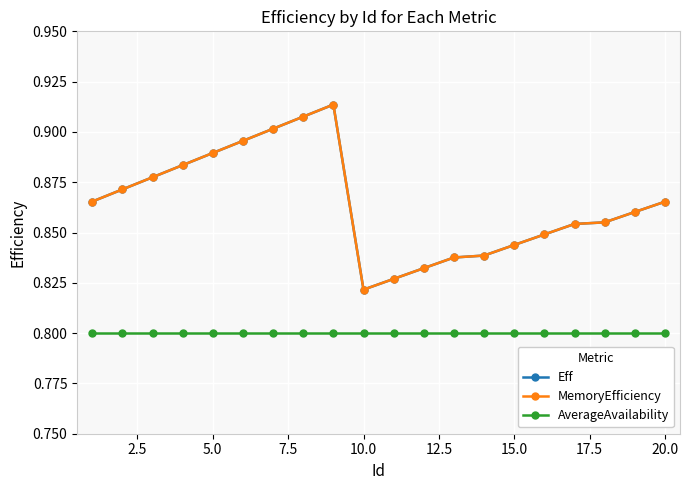

What is the minimum value for AverageAvailability?

0.8